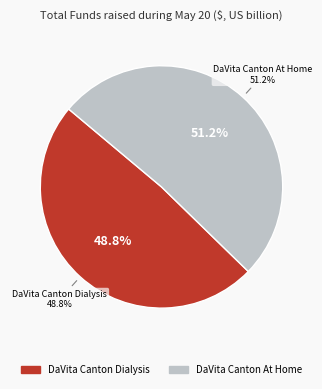

What is the ratio of the value at DaVita Canton Dialysis to the value at DaVita Canton At Home?

1.0